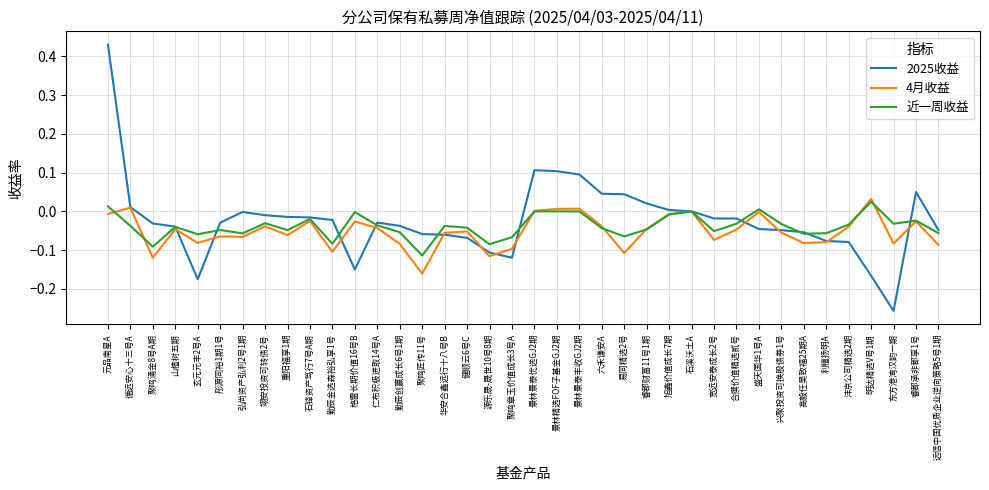

True or false: 4月收益 has more than 1 interior local peaks.

True